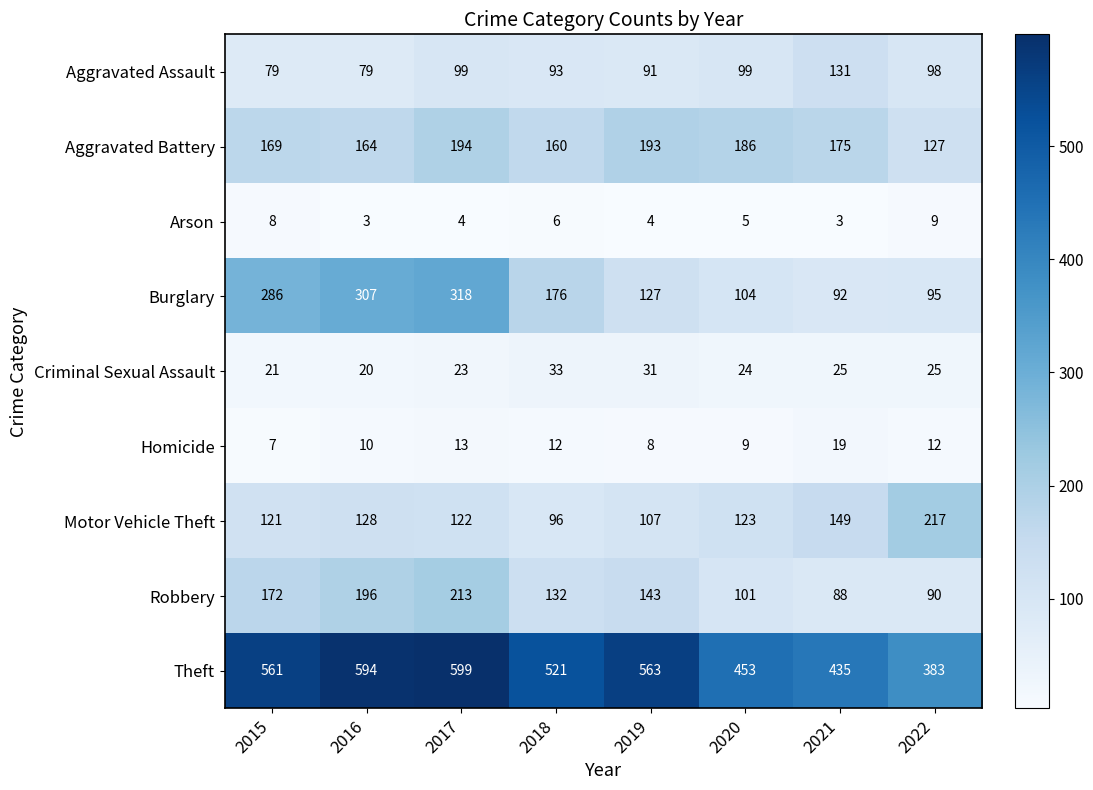

At which label does Burglary reach its minimum?

2021